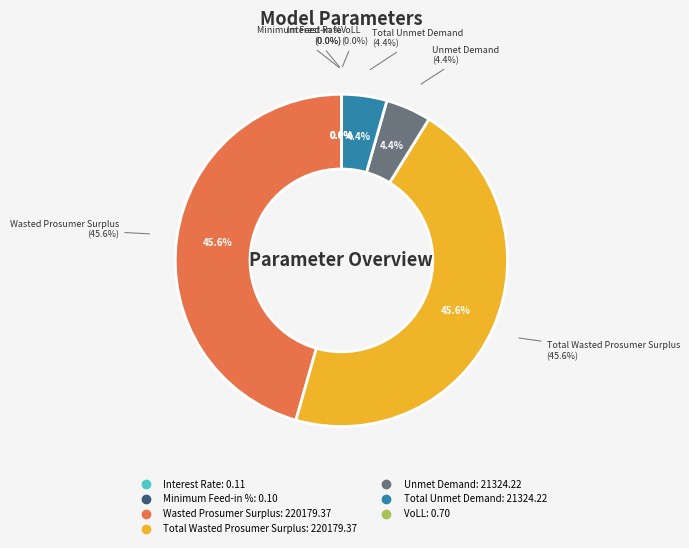

The Total Unmet Demand slice represents 1% of the pie. True or false?

False